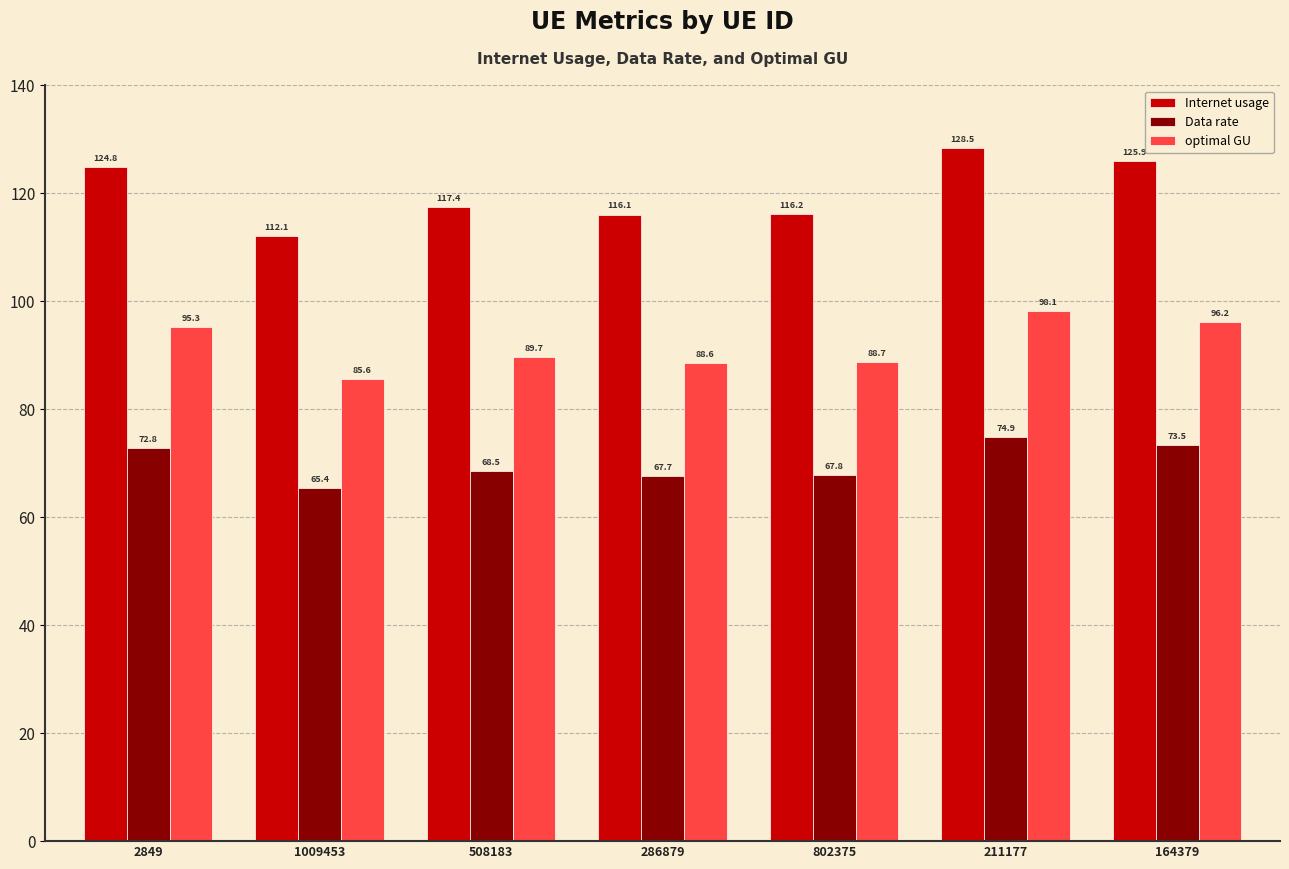

Reading left to right, list all the values displayed in this chart.

Internet usage: 2849=124.8	1009453=112.1	508183=117.4	286879=116.1	802375=116.2	211177=128.5	164379=125.9
Data rate: 2849=72.8	1009453=65.4	508183=68.5	286879=67.7	802375=67.8	211177=74.9	164379=73.5
optimal GU: 2849=95.3	1009453=85.6	508183=89.7	286879=88.6	802375=88.7	211177=98.1	164379=96.2